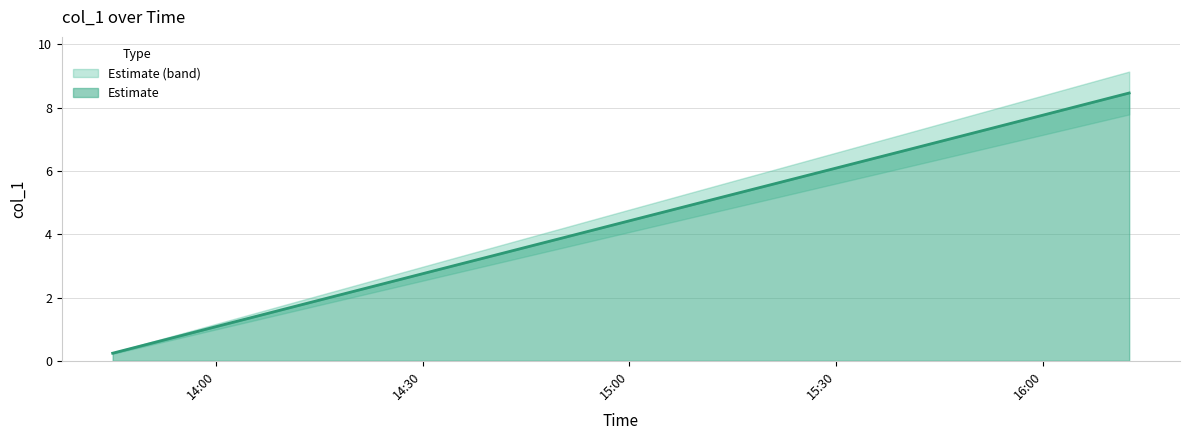

True or false: Estimate has a value of 1.3 at 14:30.

False